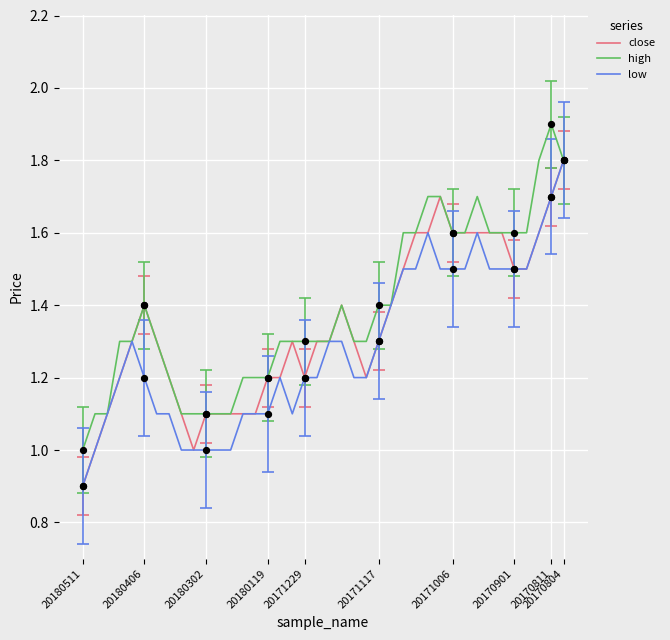

What is the highest value of the low series?

1.8